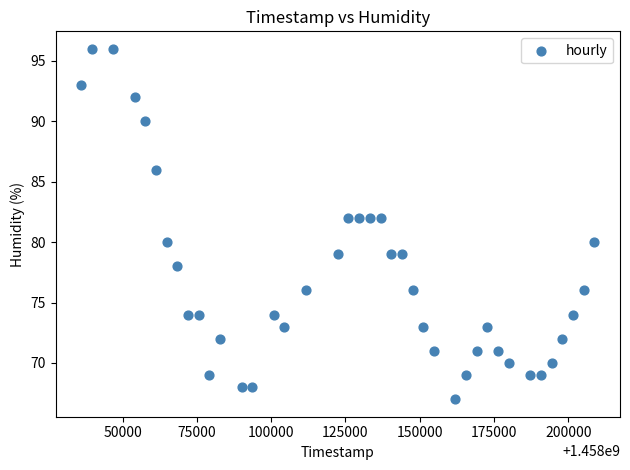

What is the range of X values (max minus min)?

172800